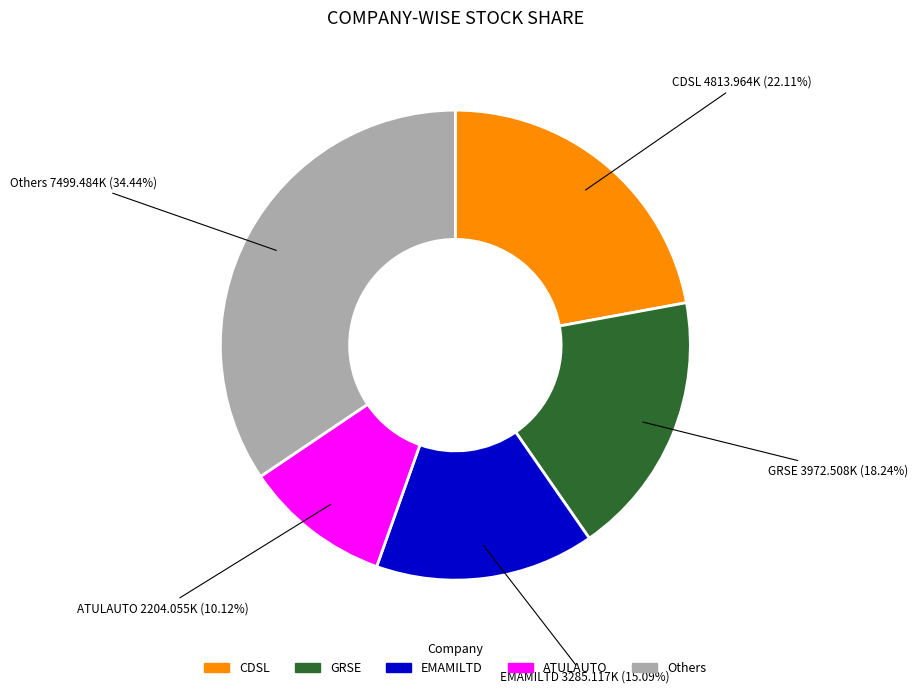

Is there a majority slice in this chart?

No